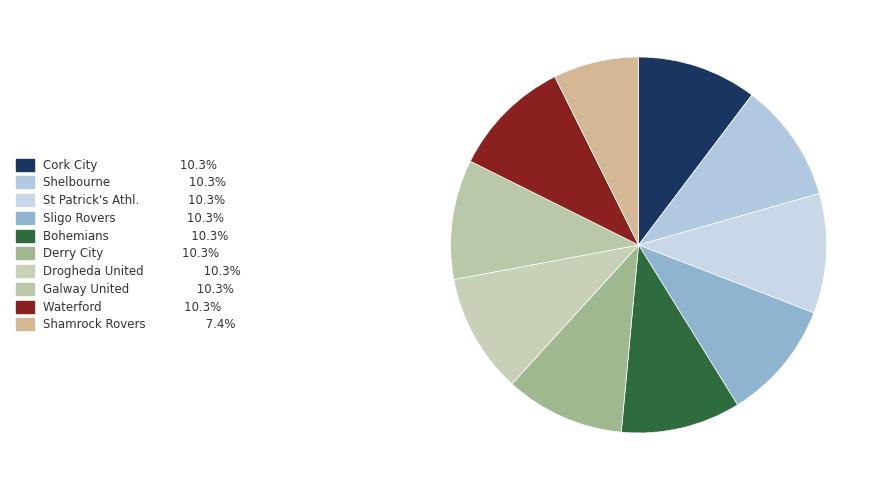

Which category has the biggest portion of the pie?

Cork City